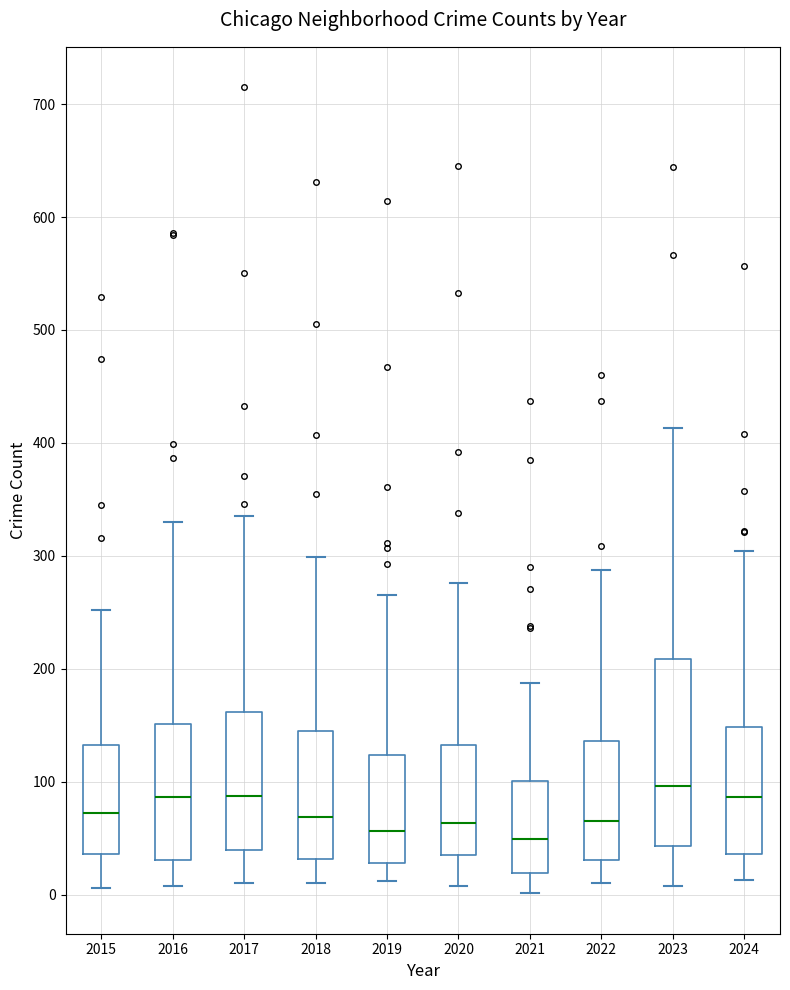

Where does the median line of the box at x = 2020 sit on the y-axis? The values are not printed on the chart, so give them approximately, as read against the axis.

60